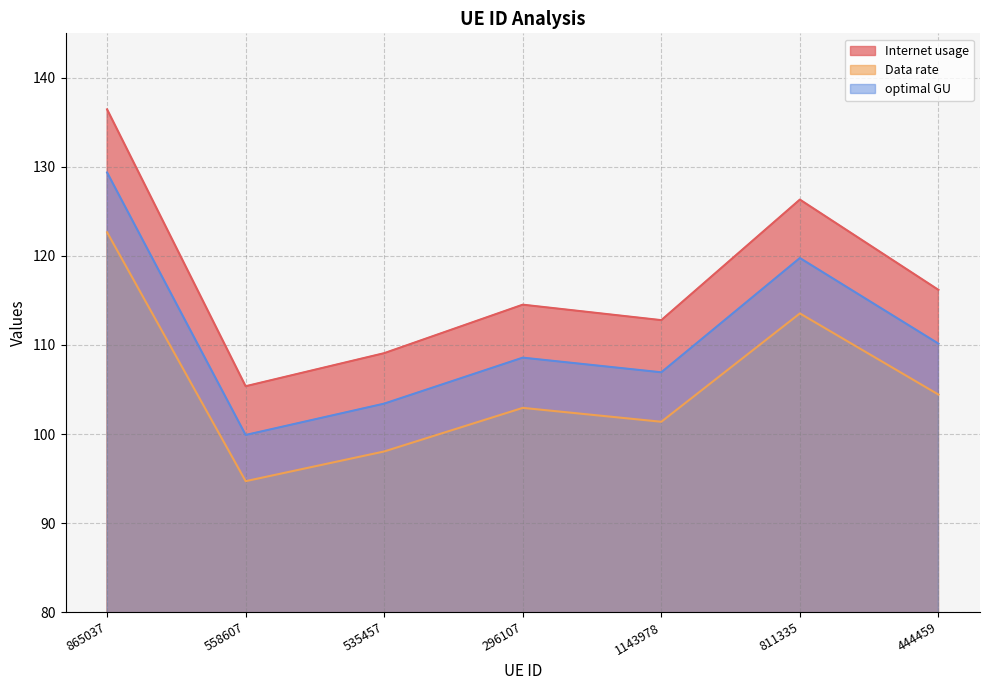

How many lines are shown in the chart?

3